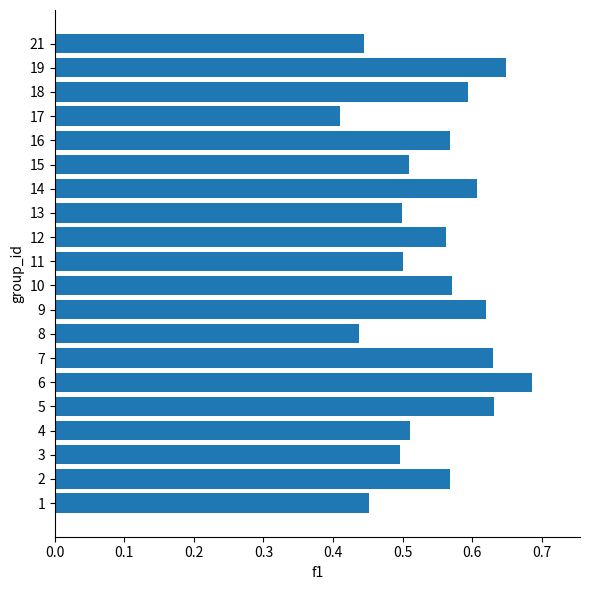

What is the sum of all values?

10.9